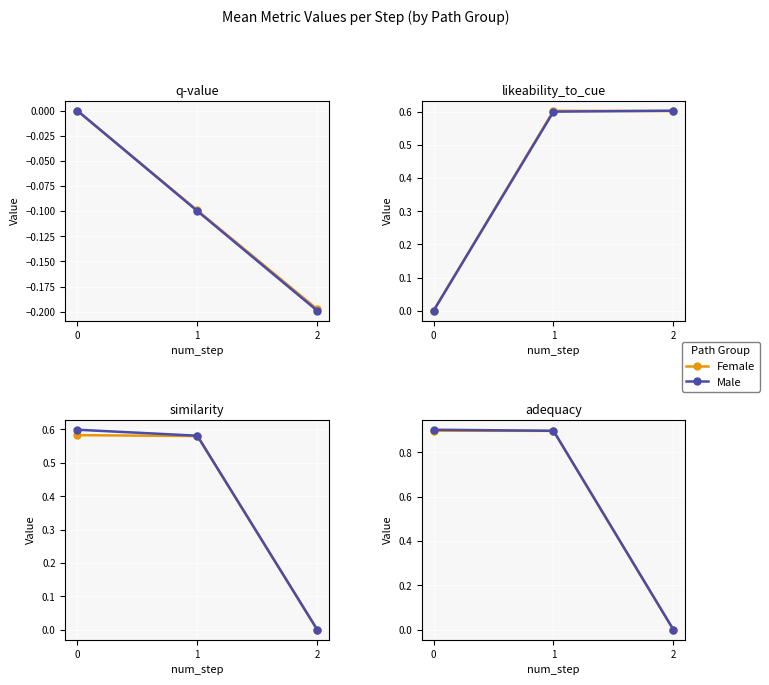

Which series has the largest range (max minus min)?

Male